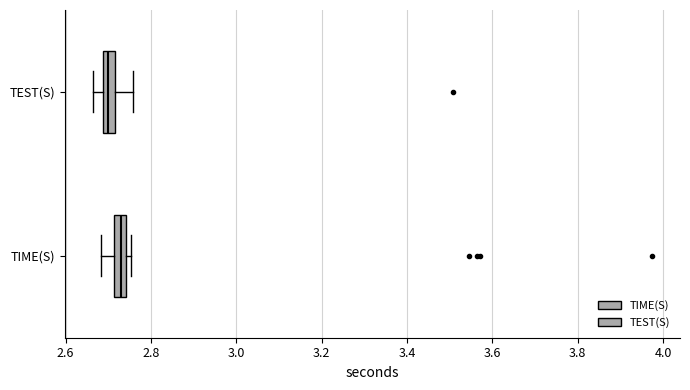

Which box has the furthest to the right median line?

TIME(S)